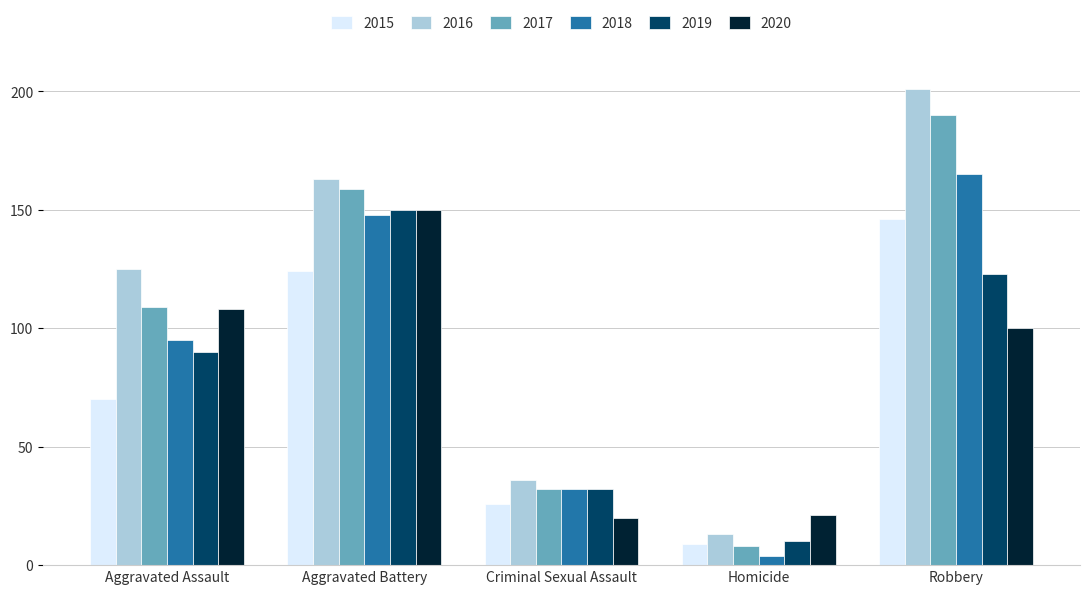

The 2015 series shows 70 at Aggravated Assault. True or false?

True